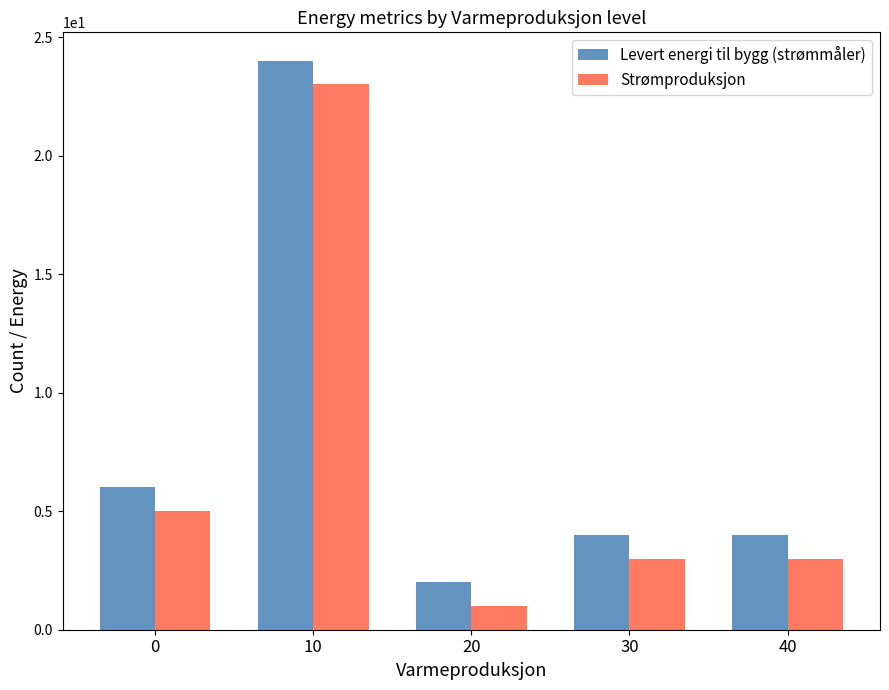

Reading left to right, extract all data points from this chart.

Levert energi til bygg (strømmåler): 0=6	10=24	20=2	30=4	40=4
Strømproduksjon: 0=5	10=23	20=1	30=3	40=3